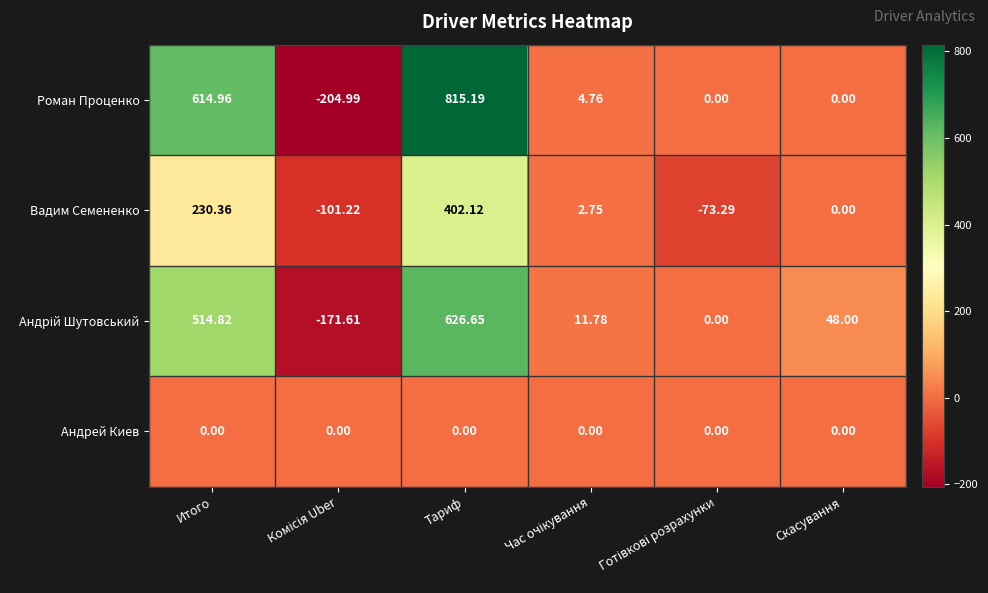

How many data points does each series have?

6